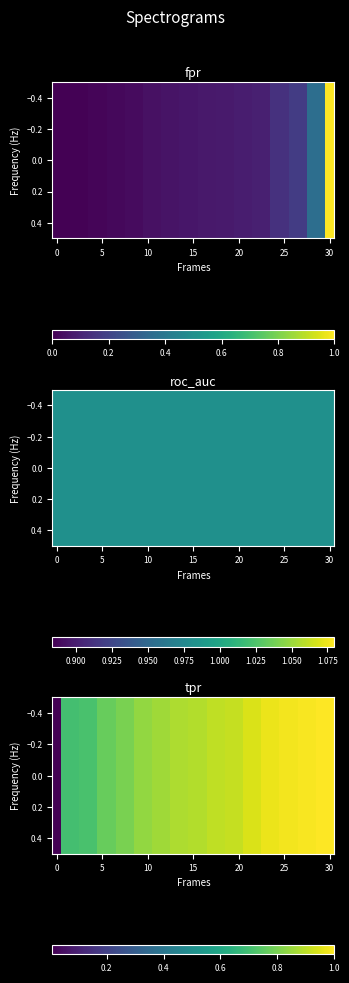

What is the maximum value shown in the chart?

1.0